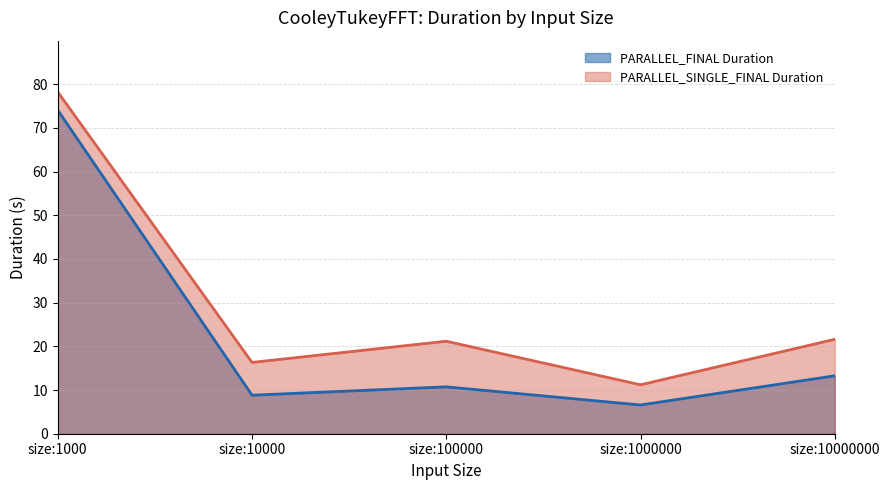

Rank the categories by PARALLEL_SINGLE_FINAL Duration value from lowest to highest.

size:1000000, size:10000, size:100000, size:10000000, size:1000